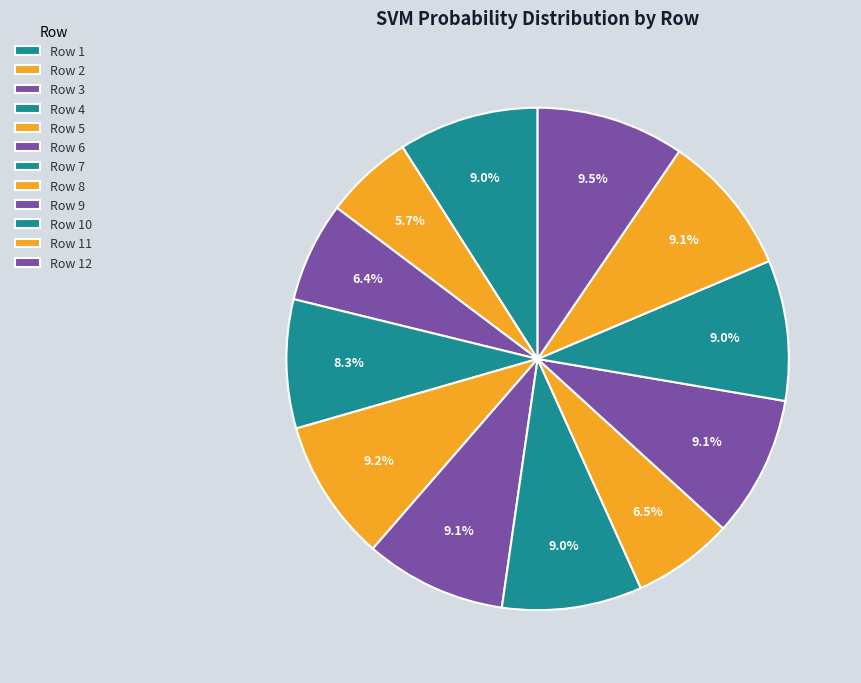

Count the number of slices in the pie.

12